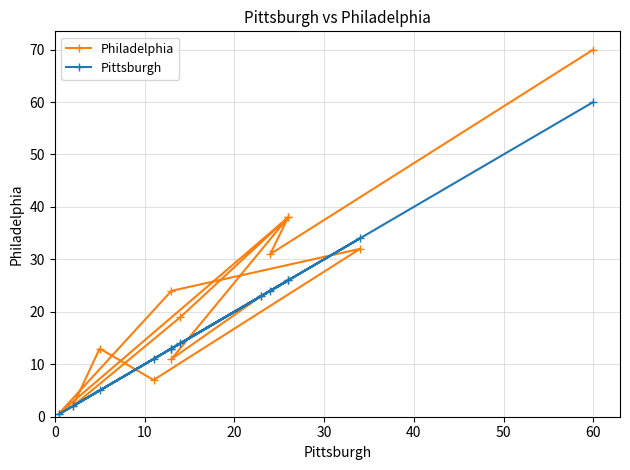

At 30, list the series in order from smallest to largest.

Pittsburgh, Philadelphia